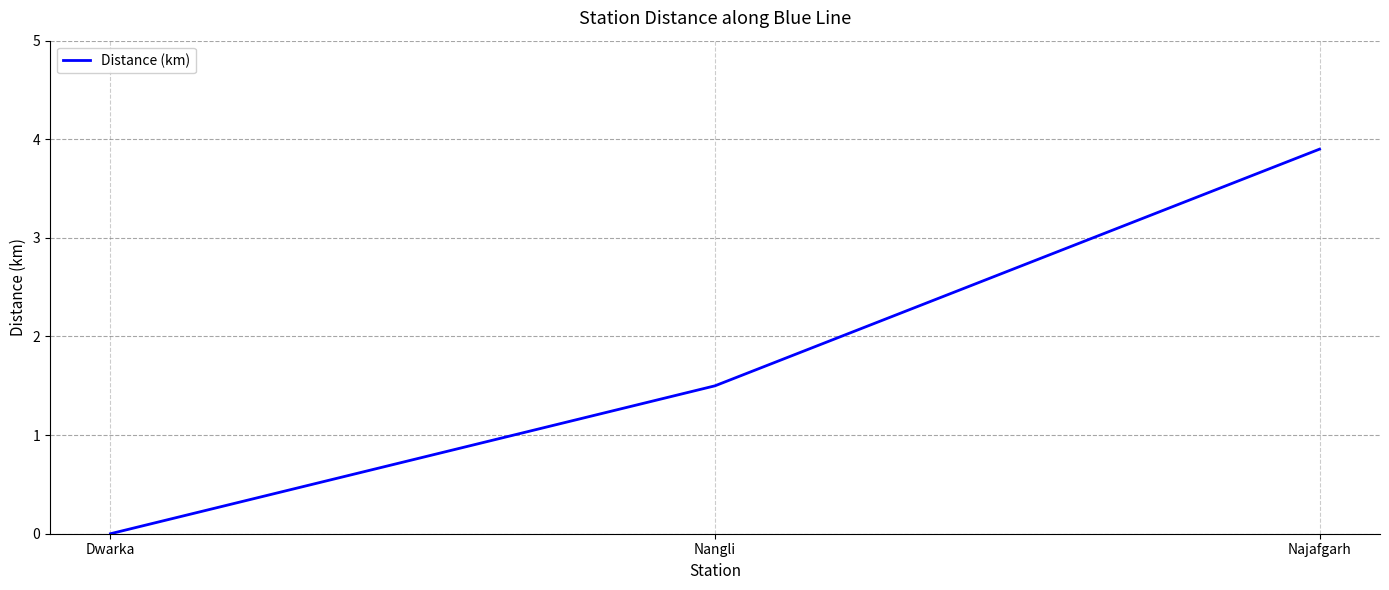

What is the sum of all values?

5.4